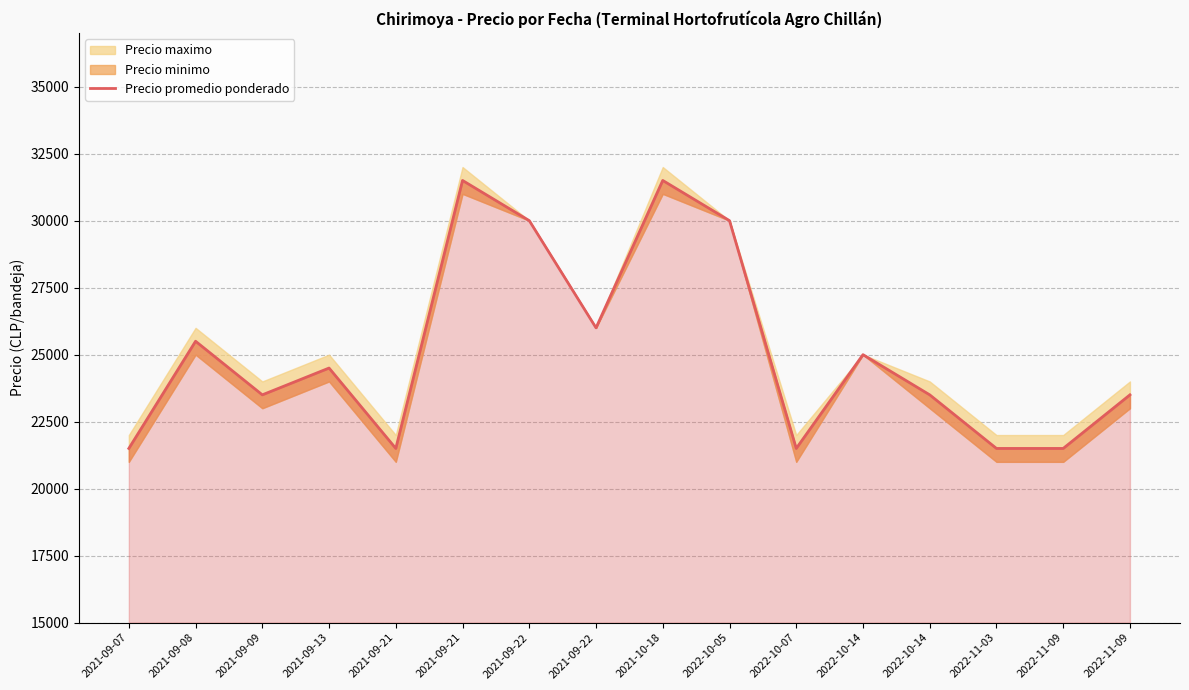

What is the difference between the maximum and minimum values?

10000